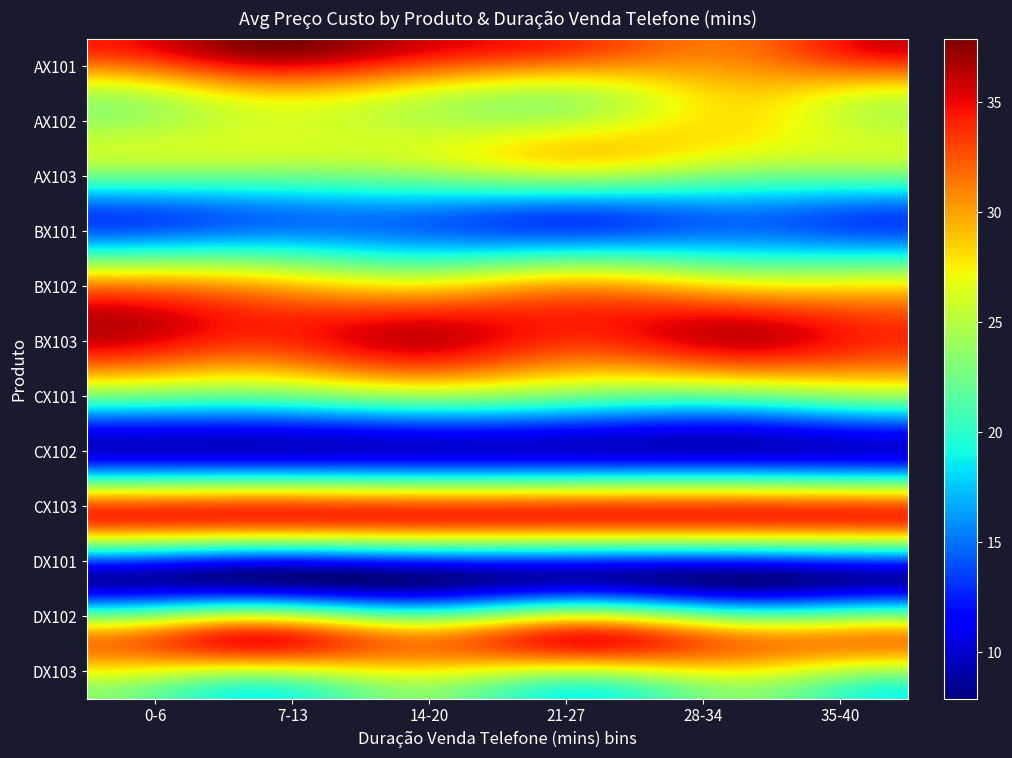

At how many categories does at least one series exceed 36?

1